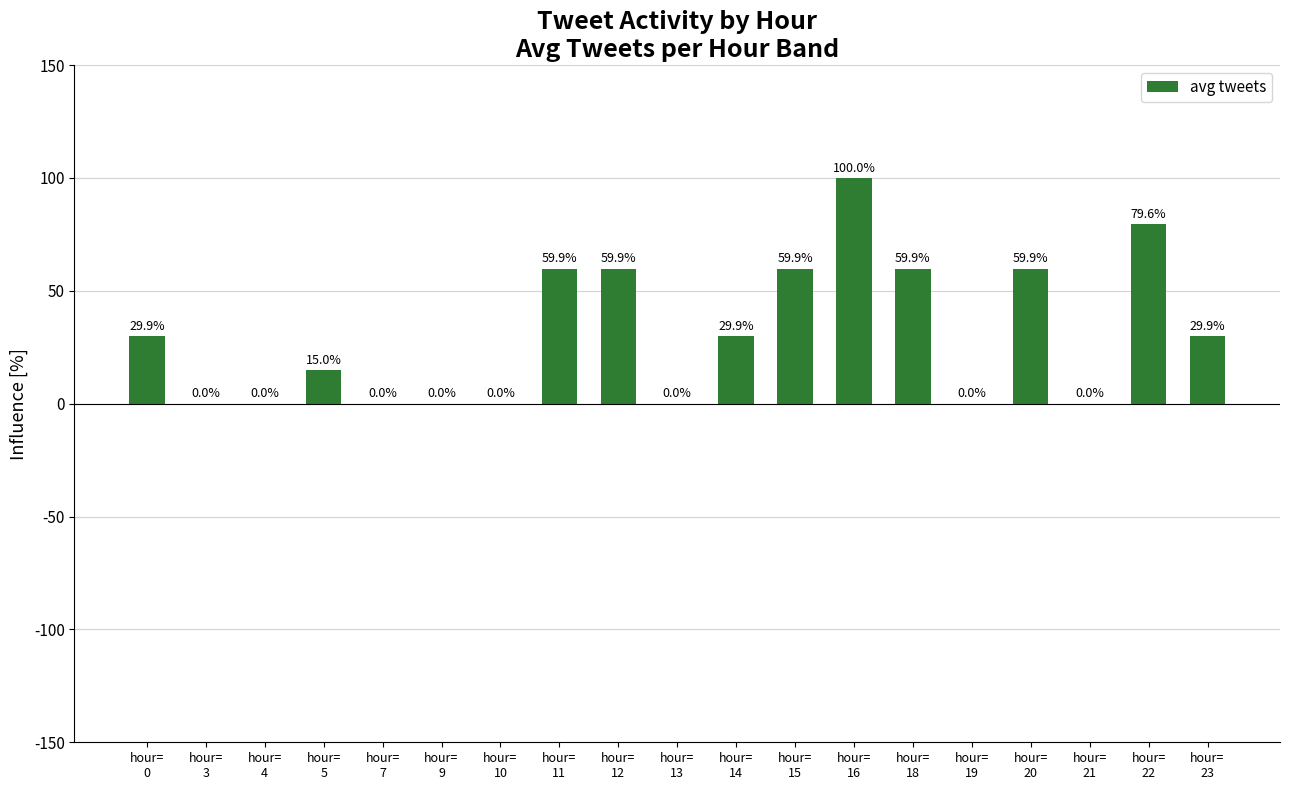

What is the change in value from hour=
3 to hour=
12?

+59.9